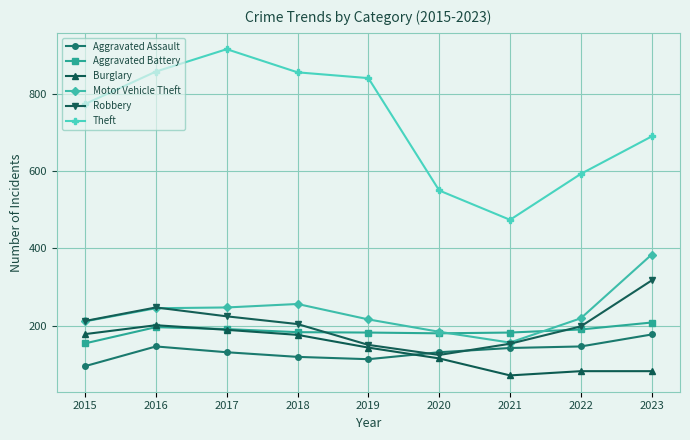

Which category has the highest value across all series?

2017